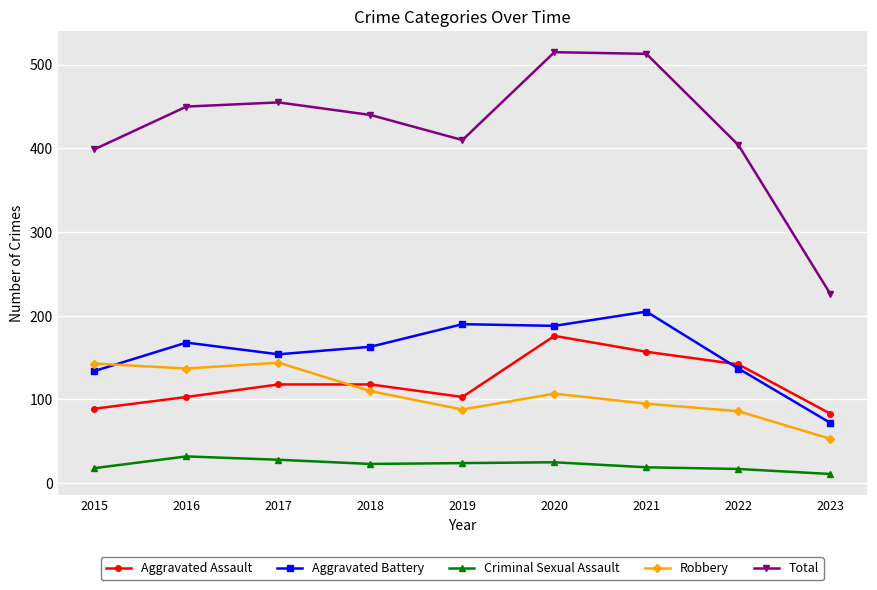

How many lines are shown in the chart?

5